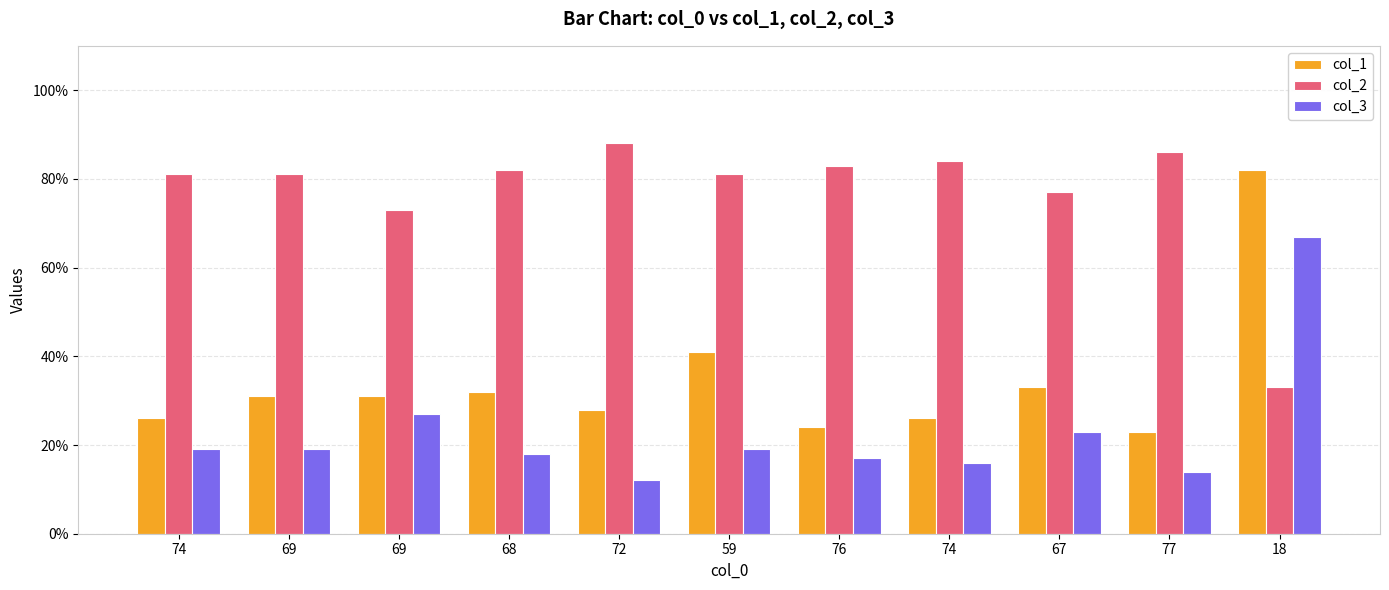

What is the label of the 8th bar from the right?

68